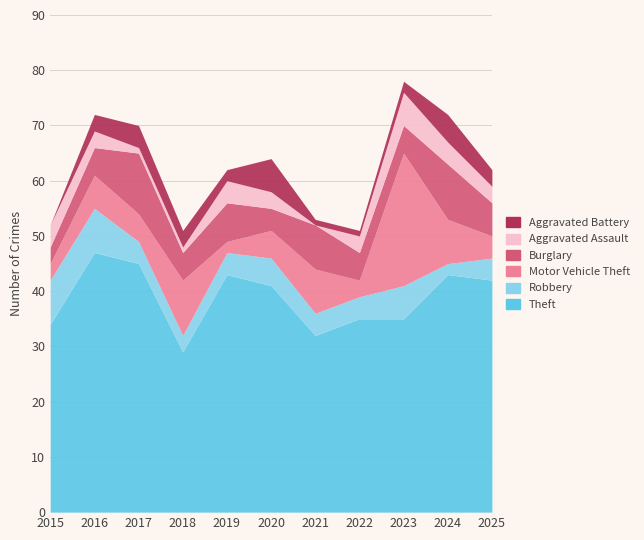

How many times do Aggravated Battery and Aggravated Assault cross each other?

4